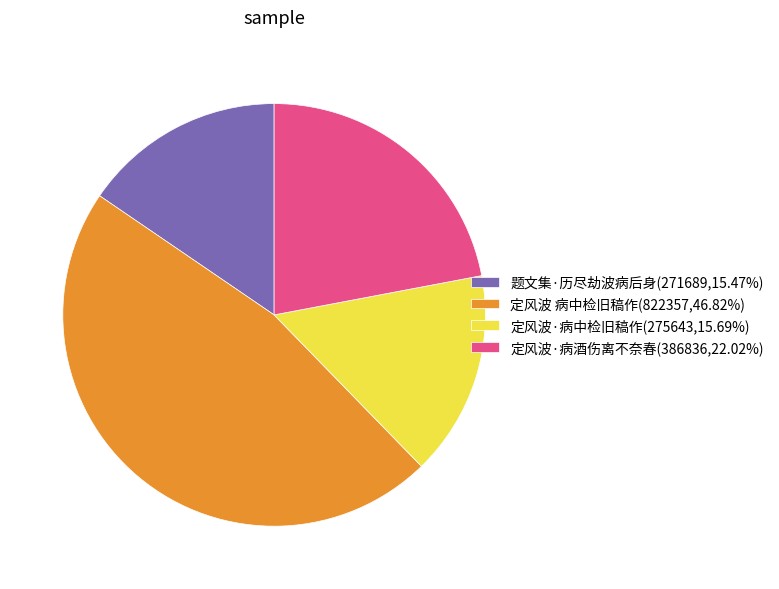

How many segments does this pie chart have?

4